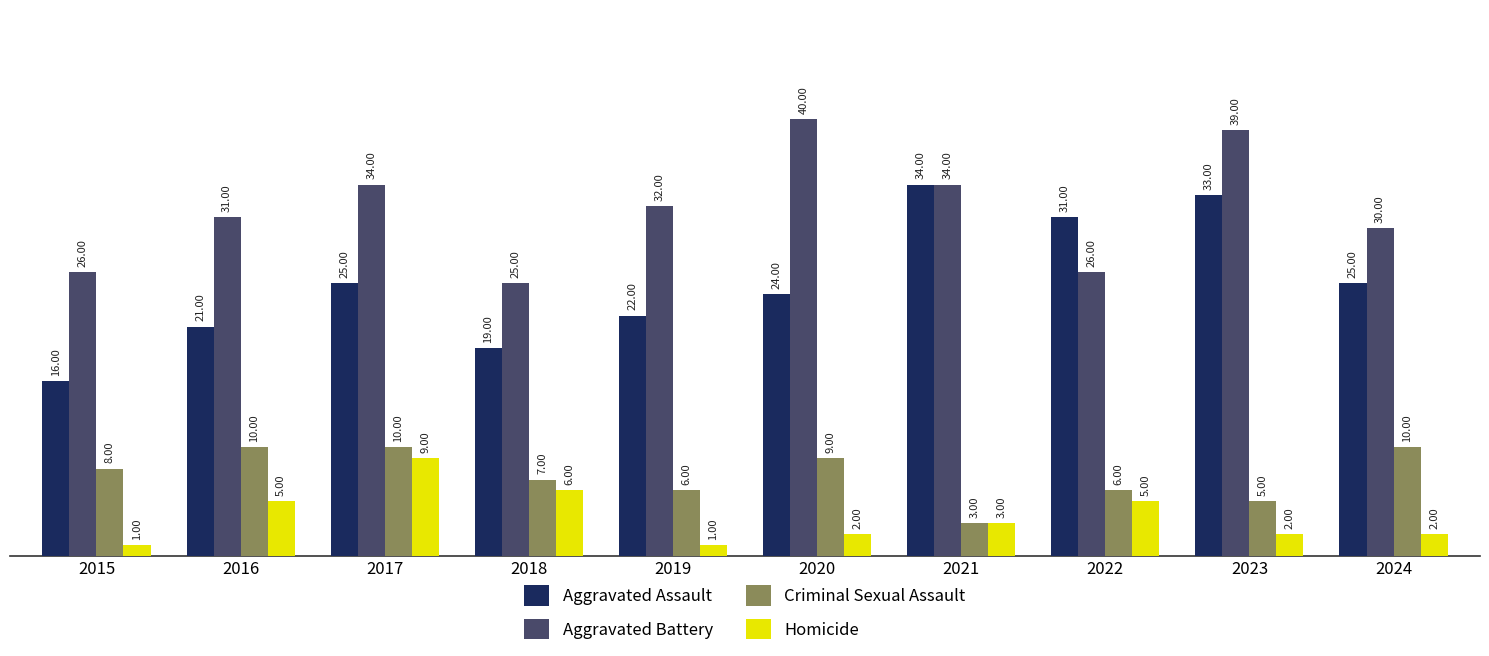

What is the minimum value shown in the chart?

1